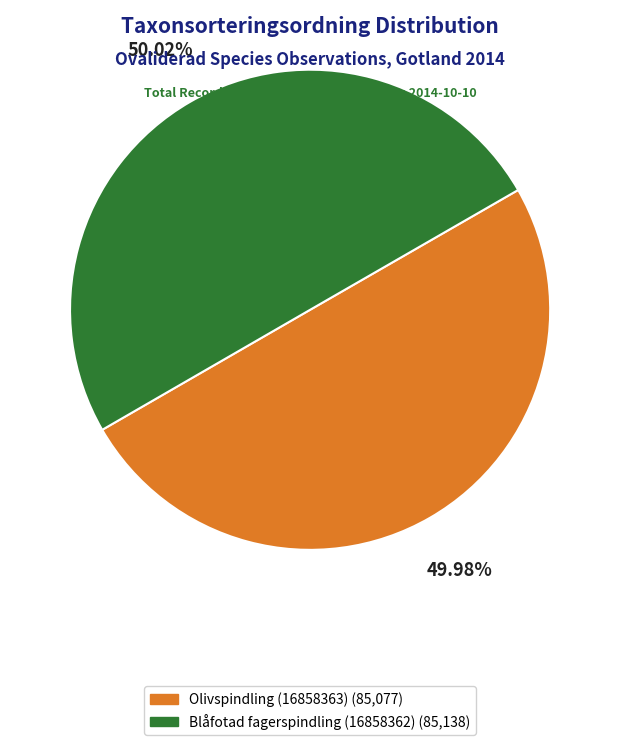

To the nearest percent, what percentage of the pie is Olivspindling (16858363)?

50%